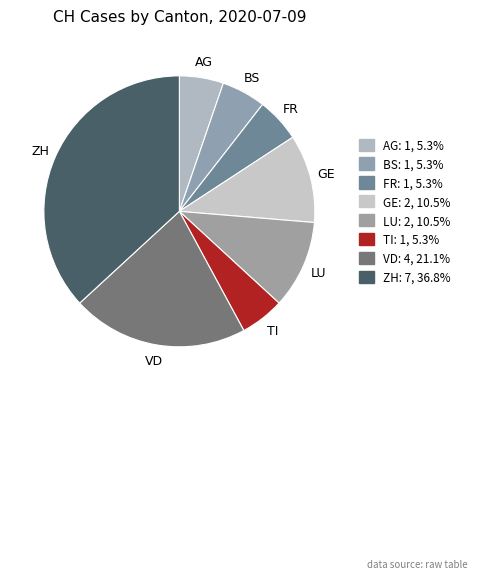

Do VD and TI together represent more than half of the pie?

No